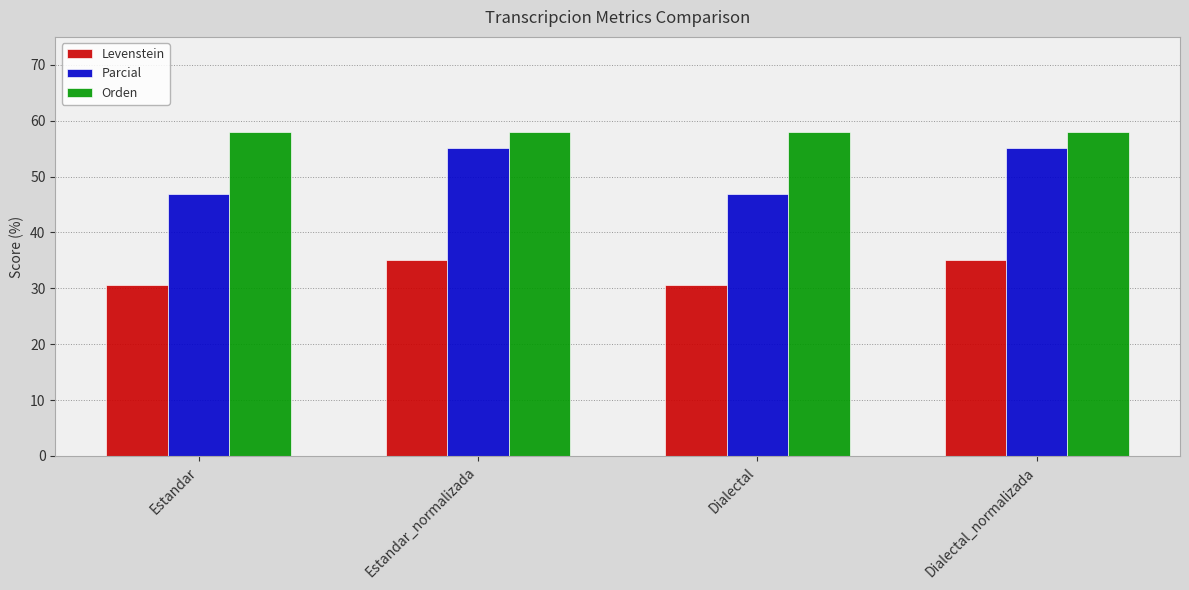

Is it true that Orden equals 28.3 at Dialectal?

False